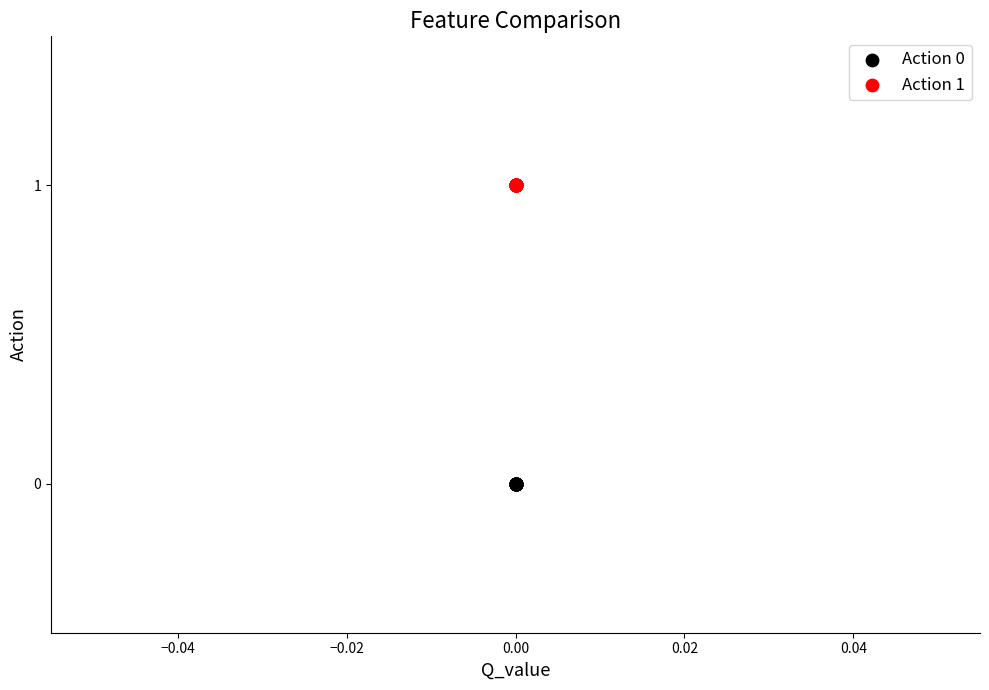

What are all the series names shown in the legend?

Action 0, Action 1